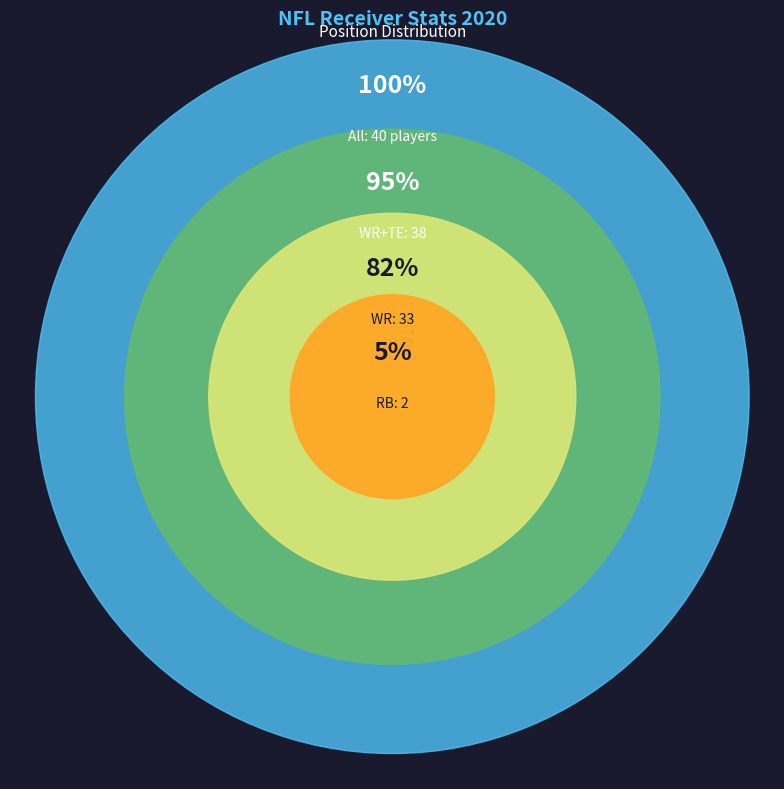

Do rb and TE together represent more than half of the pie?

No